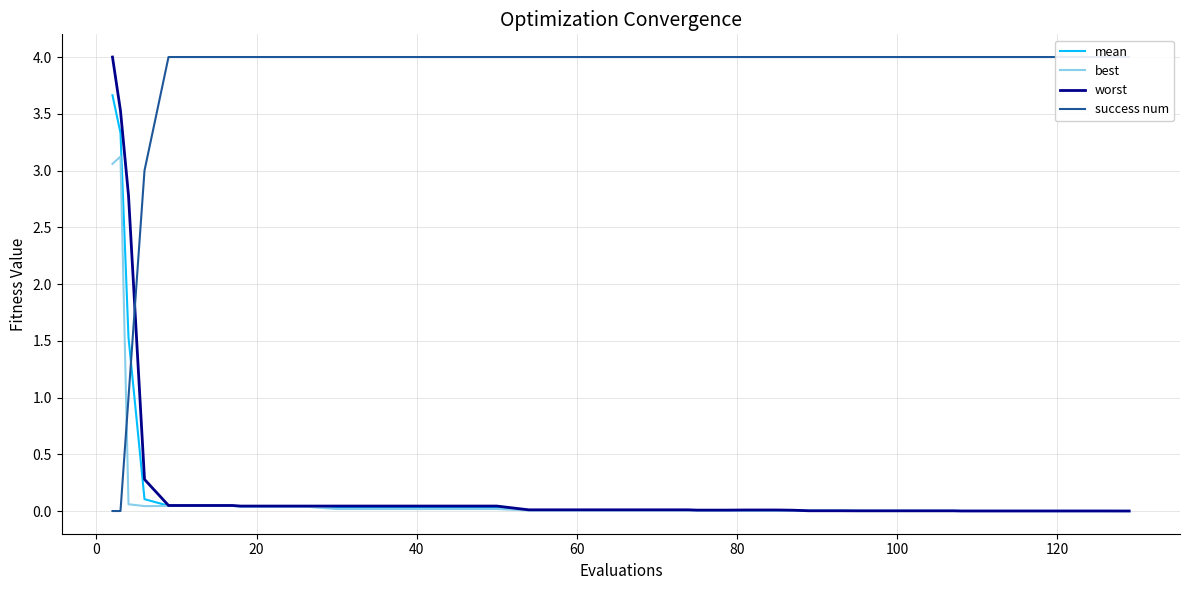

What is the highest value of the best series?

3.1